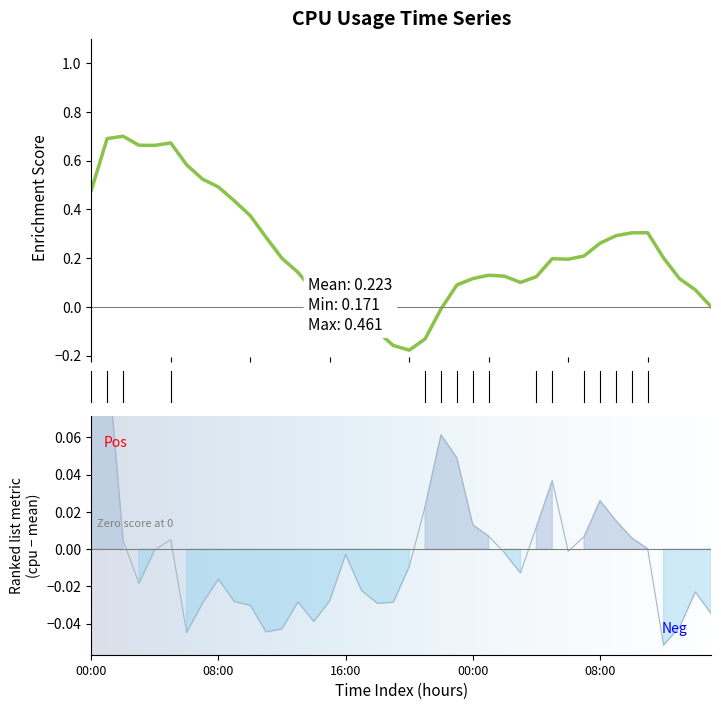

The value at 08:00 is 0.0. True or false?

True